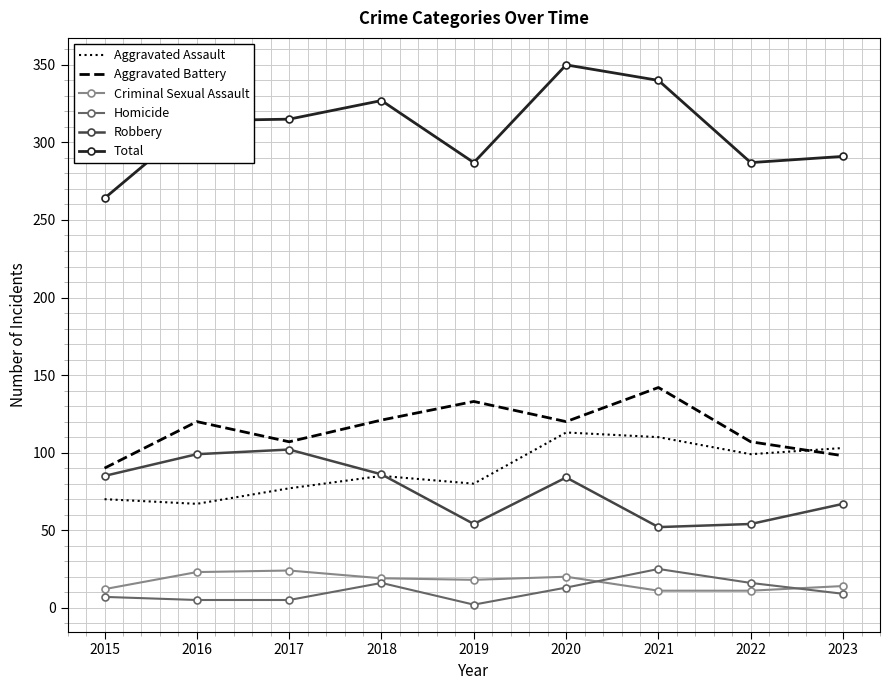

Which label corresponds to the largest value in the chart?

2020